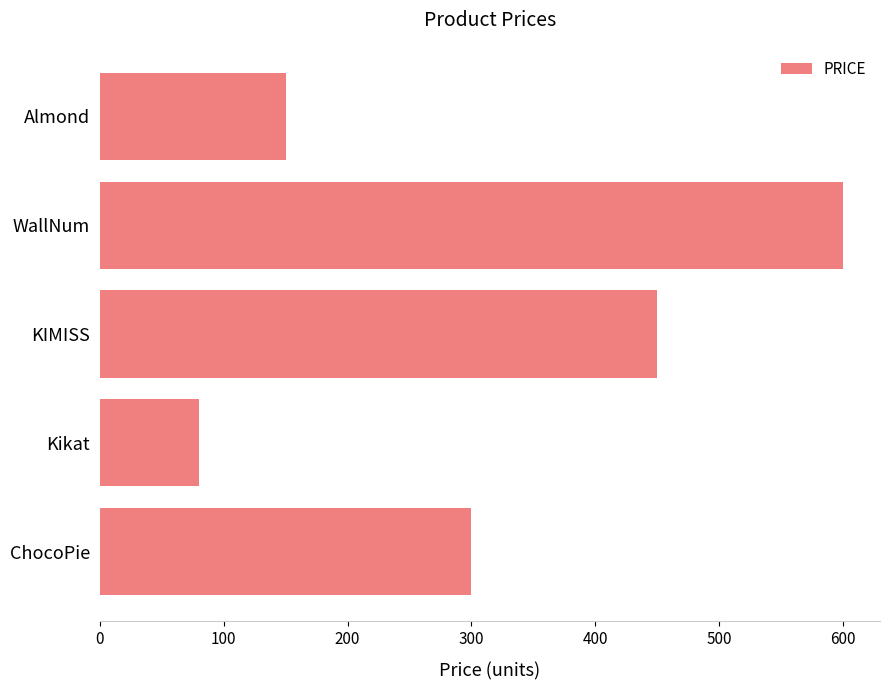

Does the chart contain stacked bars?

No